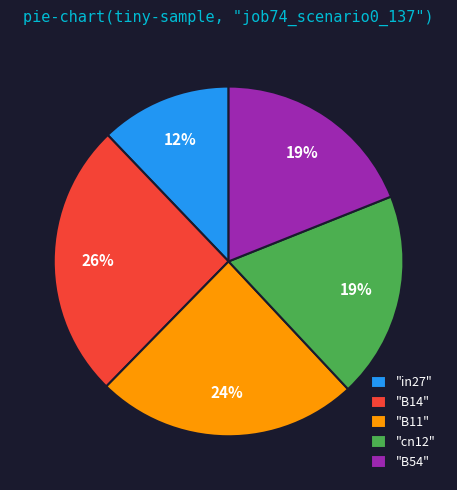

Does any single category account for the majority?

No